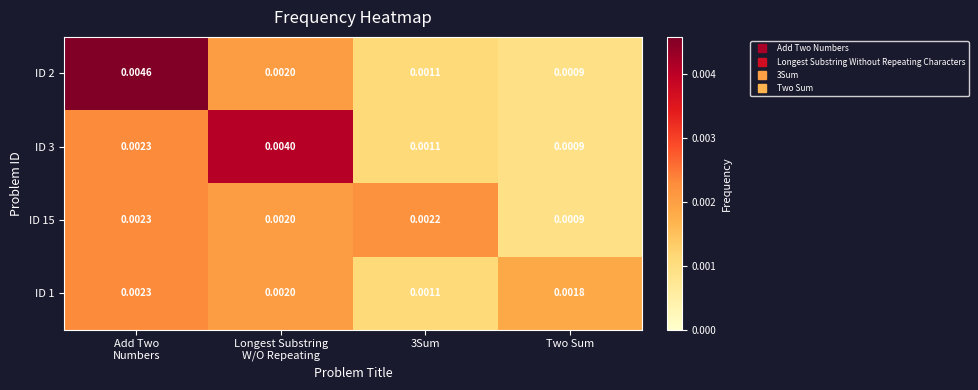

At which label is ID 3 closest to 0?

Two Sum